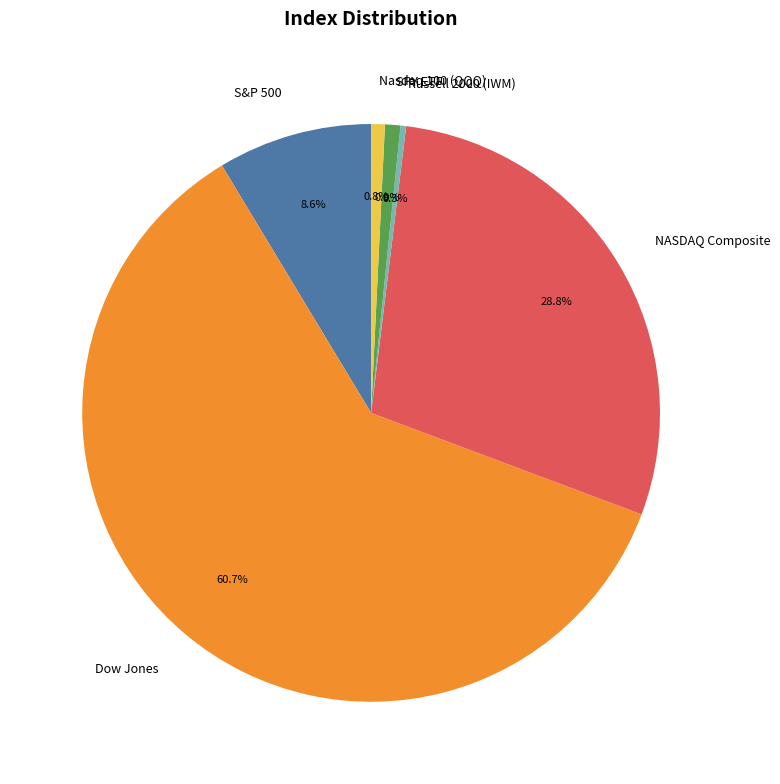

What portion of the pie excludes SPY ETF?

99.1%